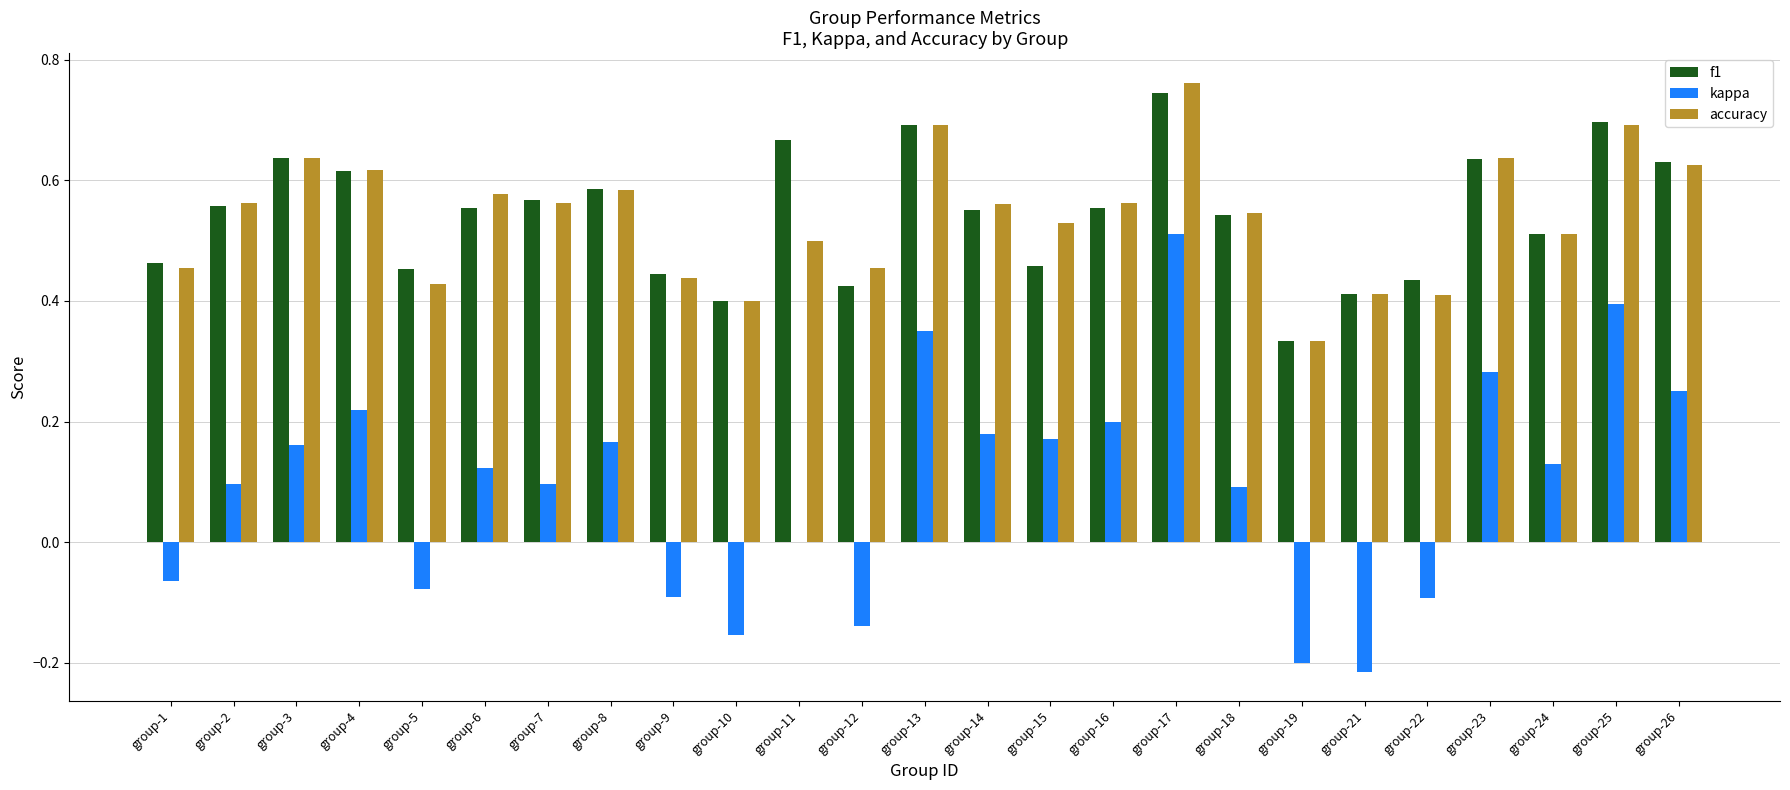

The f1 series shows 0.7 at group-24. True or false?

False